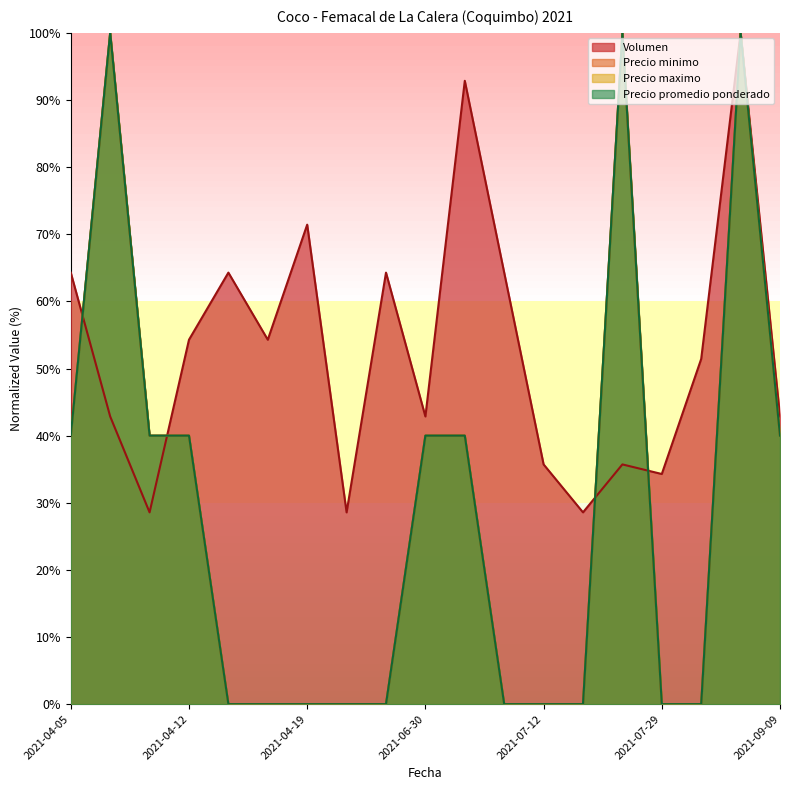

Which has a higher value, 2021-07-08 or 2021-07-23?

2021-07-08